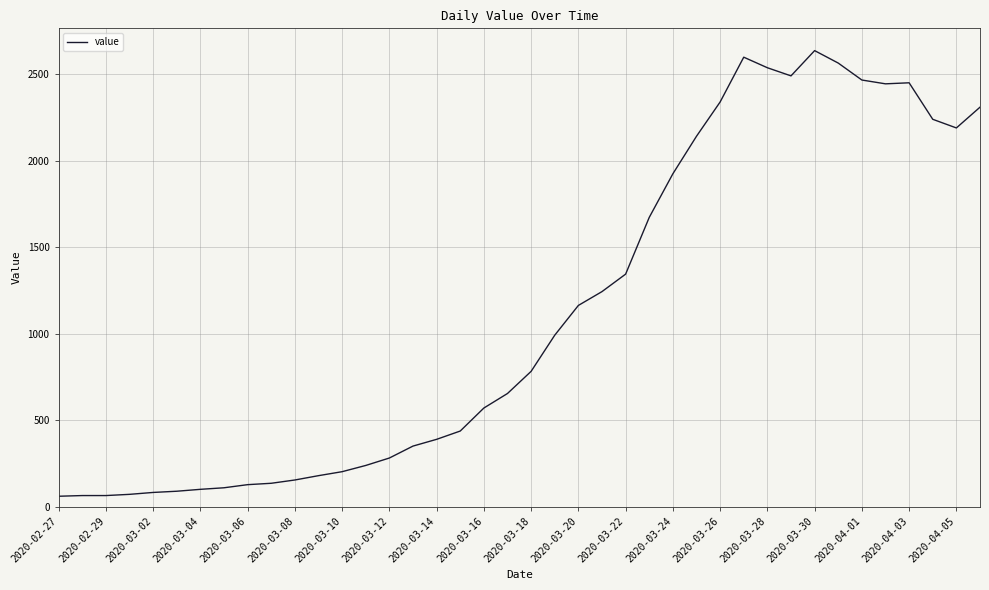

How many categories are shown in the chart?

40